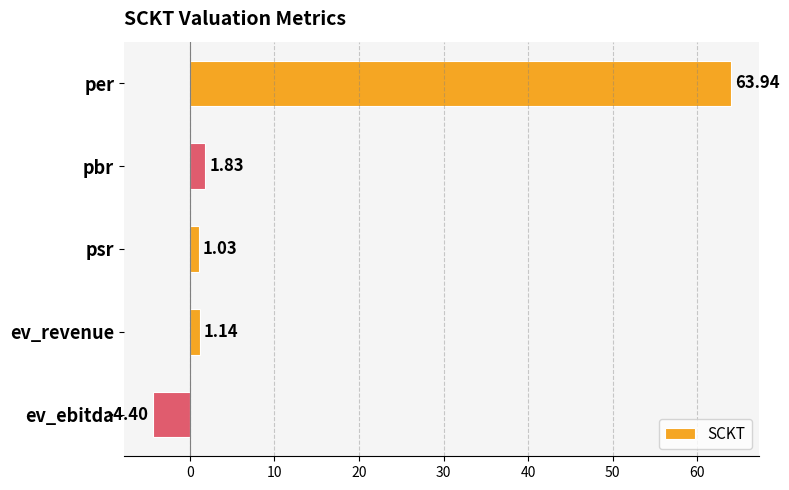

Rank the categories by value from lowest to highest.

ev_ebitda, psr, ev_revenue, pbr, per